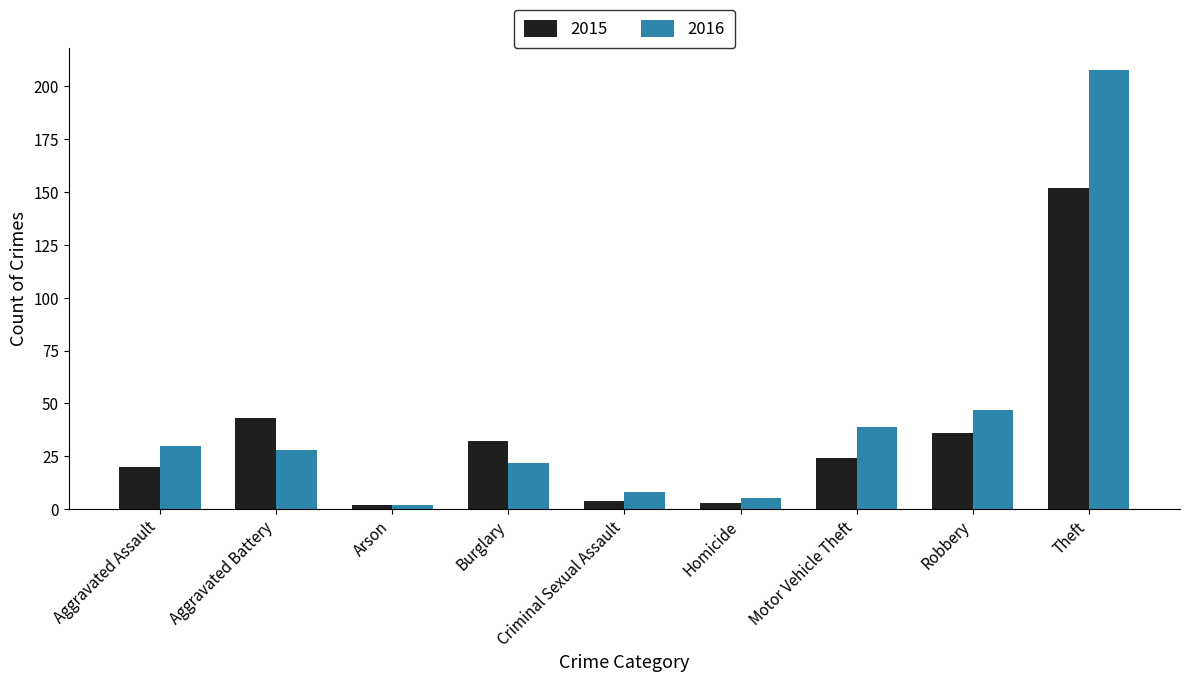

What is the difference between the maximum and minimum values in the 2015 series?

150